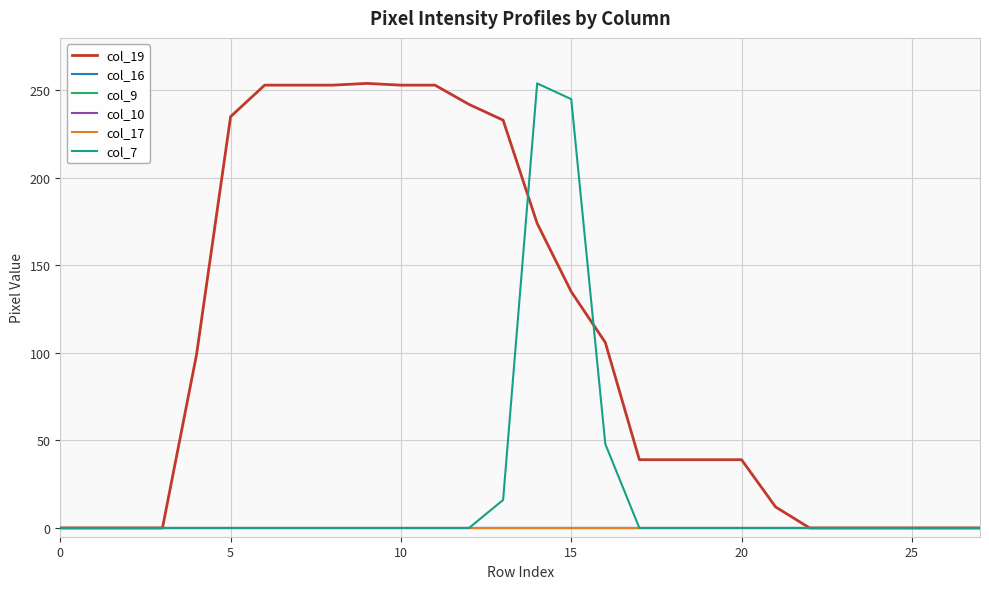

Does the chart have visible grid lines?

Yes